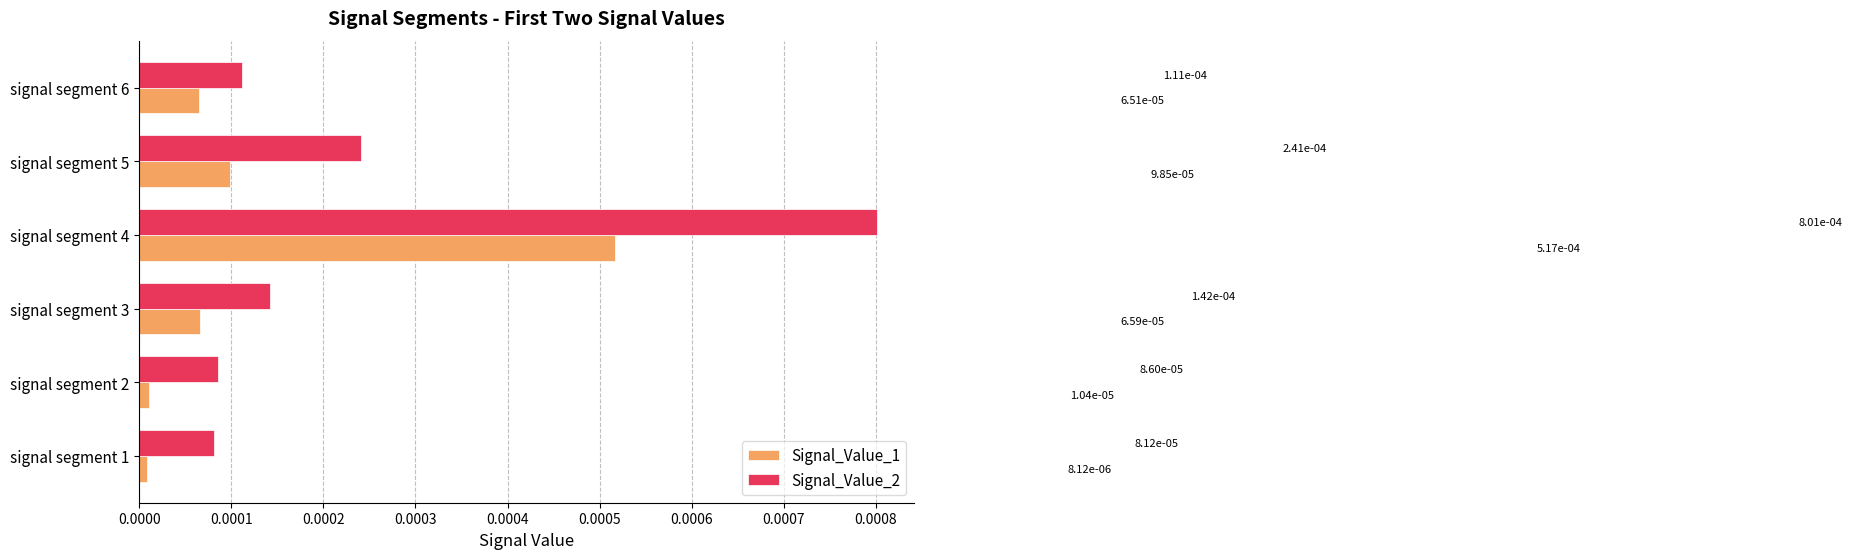

Count the Signal_Value_2 values in the range 0 to 1.

6